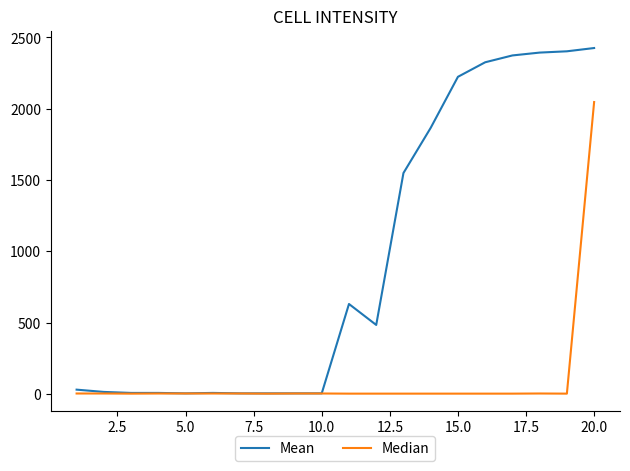

Rank the series by their average value, from highest to lowest.

Mean, Median